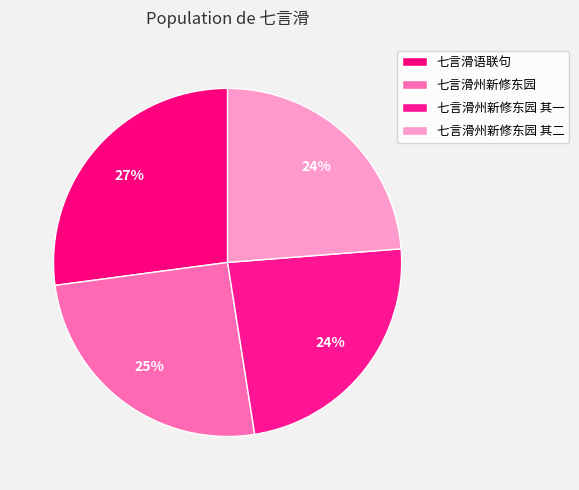

How many slices are in this pie chart?

4